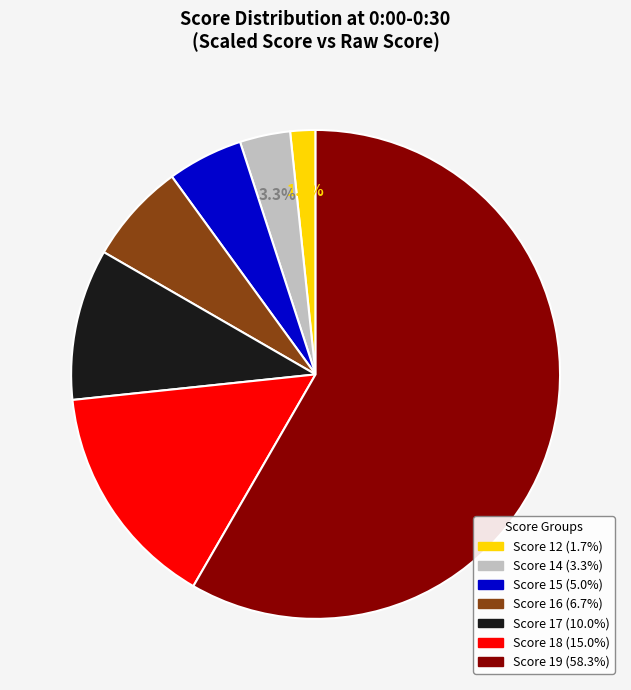

Is there a majority slice in this chart?

Yes